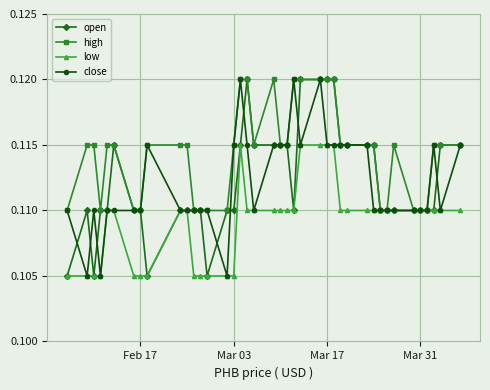

Count the low values in the range 0 to 1.

40